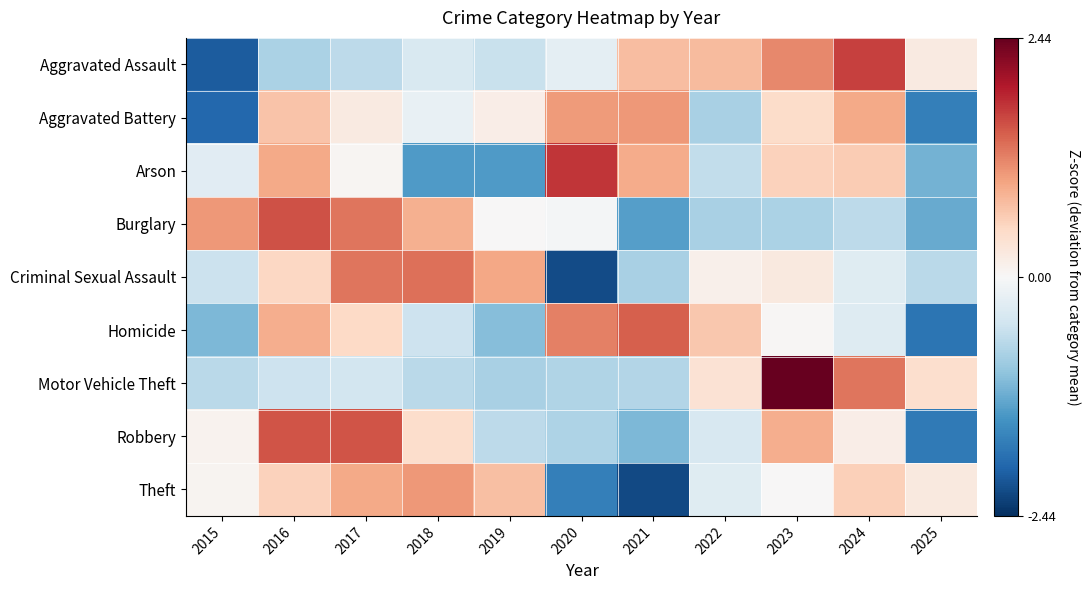

What is the spread (max minus min) of values at 2022?

1.6